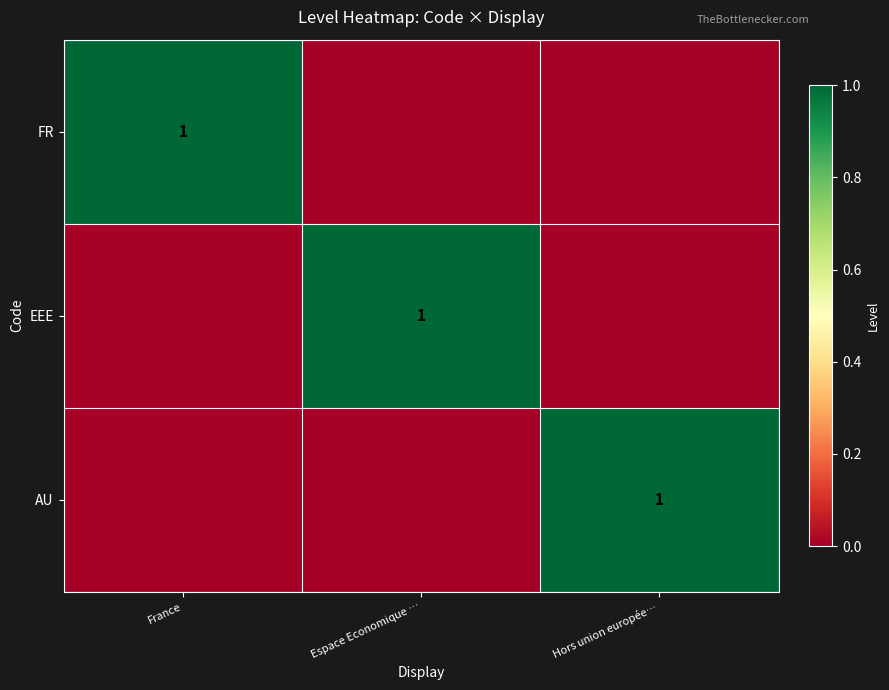

True or false: EEE has a value of 0 at Espace Economique ….

False